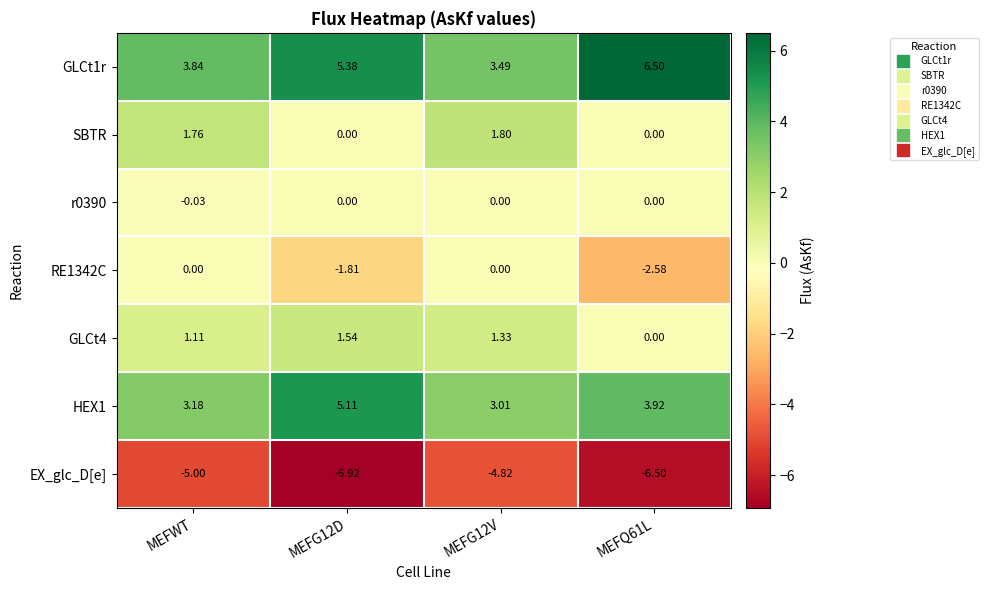

Where is GLCt1r nearest to the value 4?

MEFWT